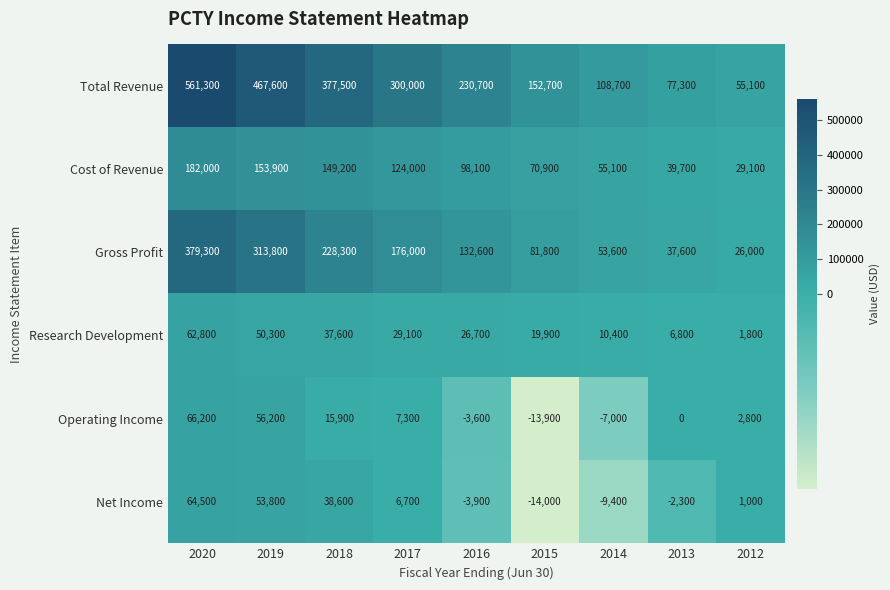

Count the number of data series in this chart.

6